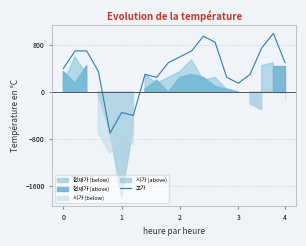

Reading left to right, list all the values displayed in this chart.

400	700	700	350	-700	-350	-400	300	250	500	600	700	950	850	250	150	300	750	1000	500